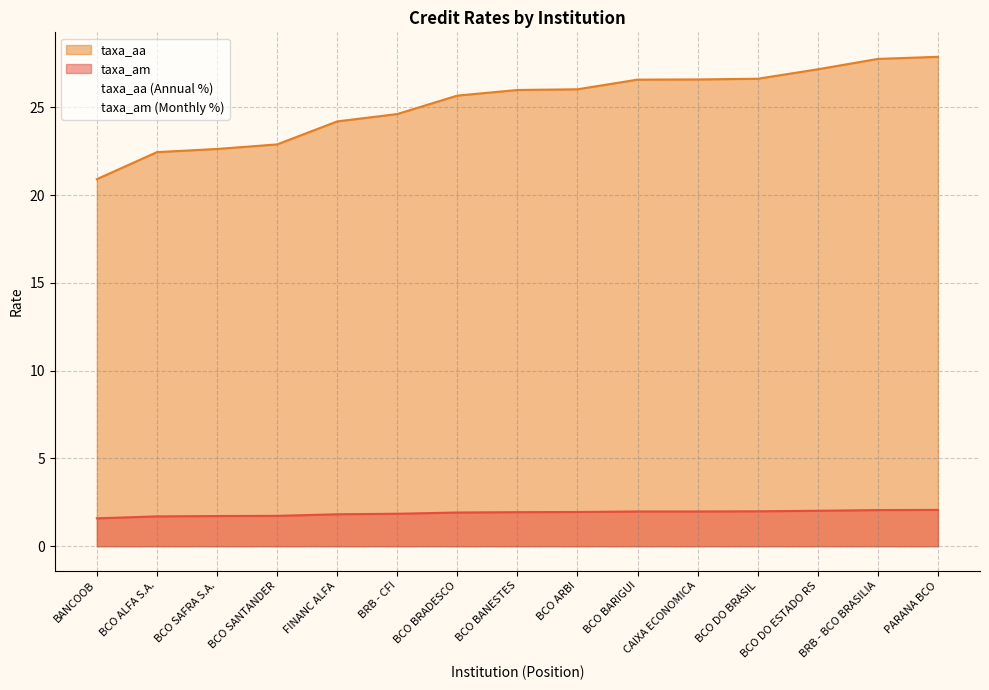

What is the value of the taxa_aa point at the 12th from the left?

26.6